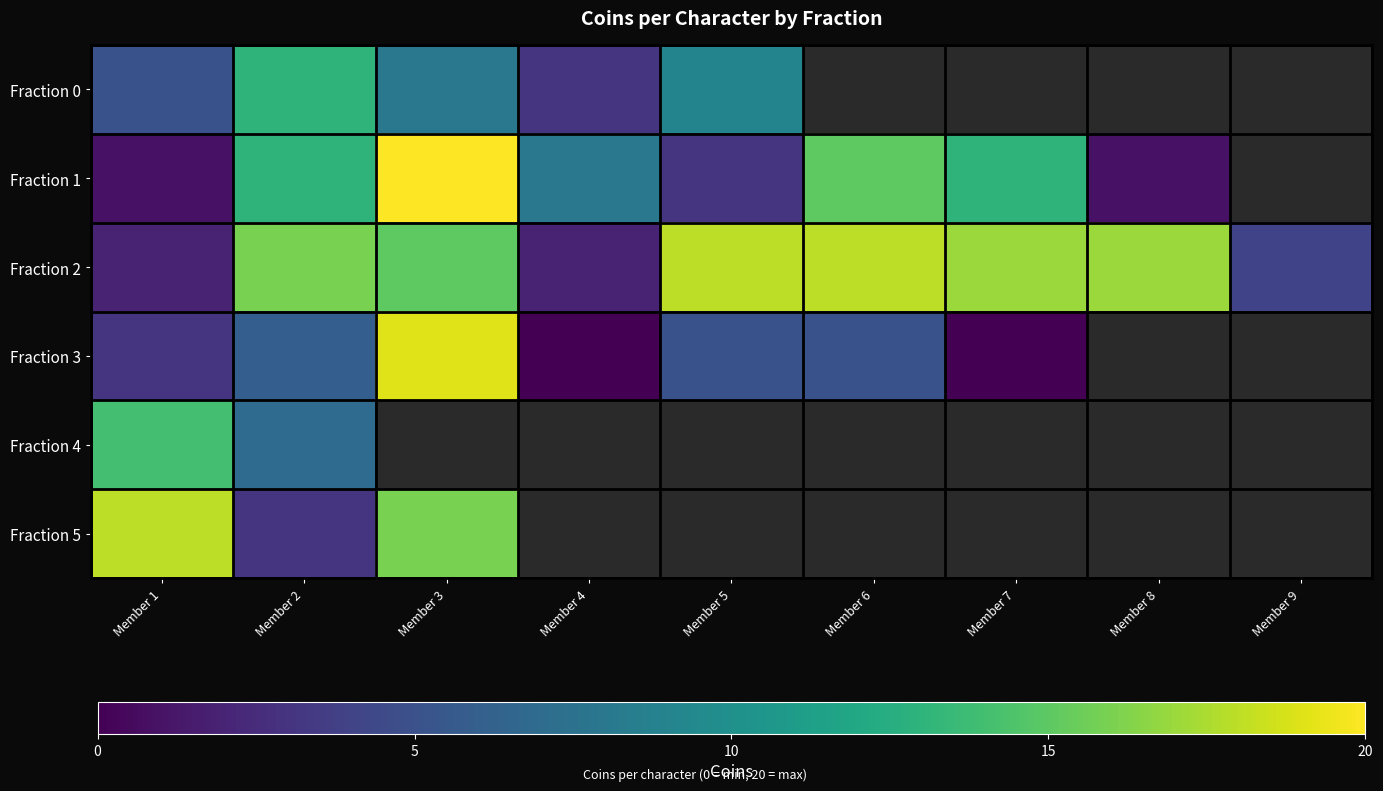

What is the sum of the Fraction 1 values at Member 7 and Member 6?

28.0